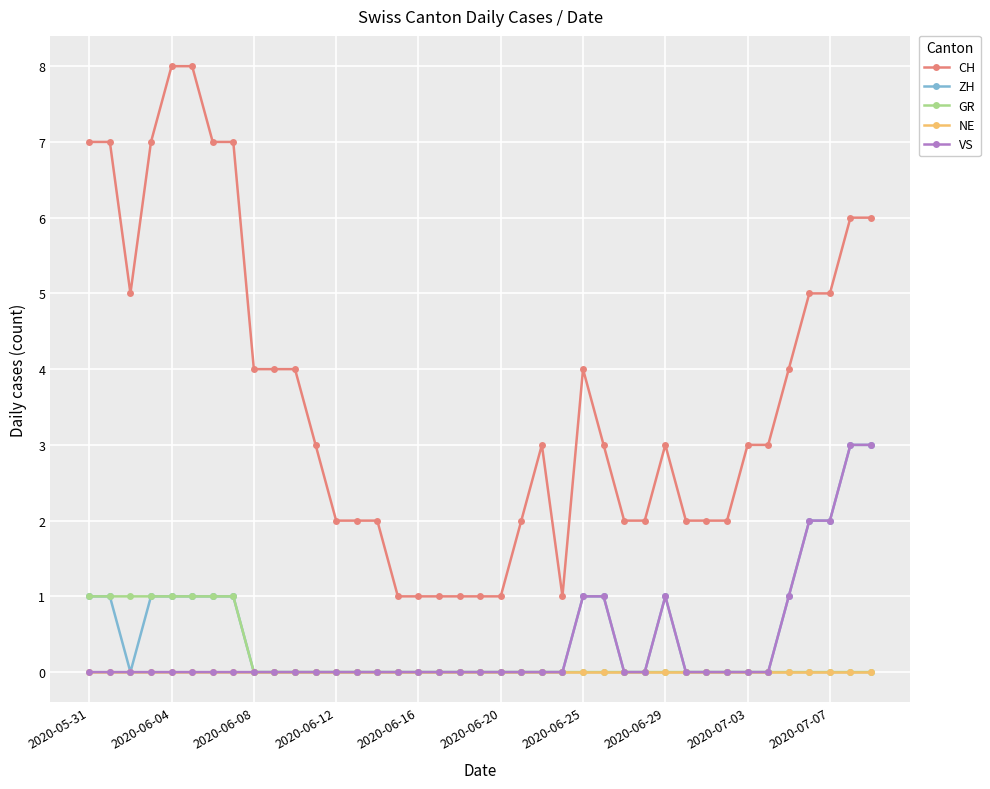

Which series has the largest range (max minus min)?

CH